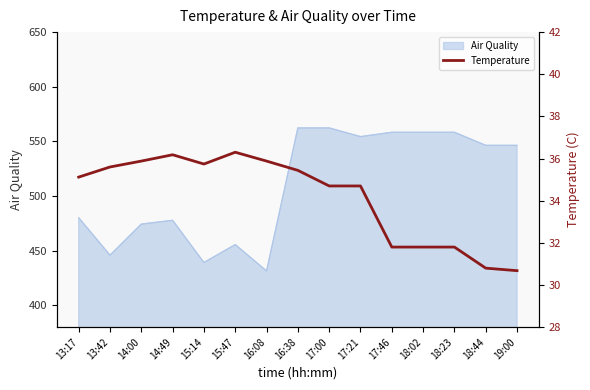

What is the highest value of the Air Quality series?

562.3